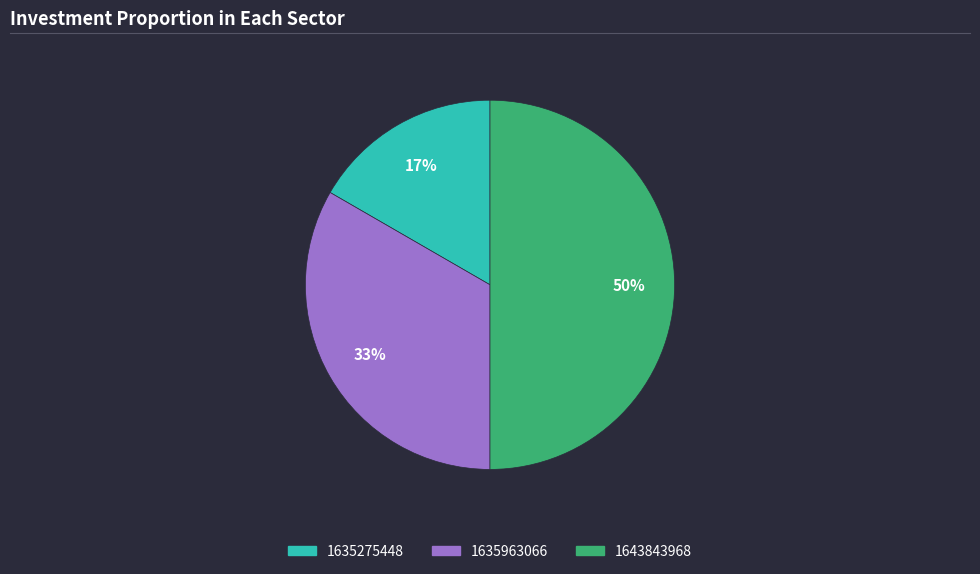

Do 1635275448 and 1643843968 together represent more than half of the pie?

Yes